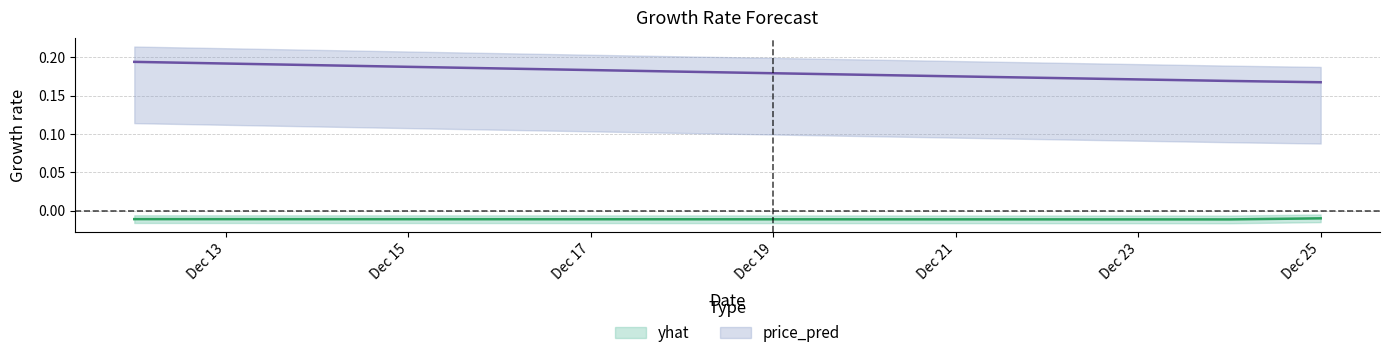

Which series has the largest total across all categories?

price_pred